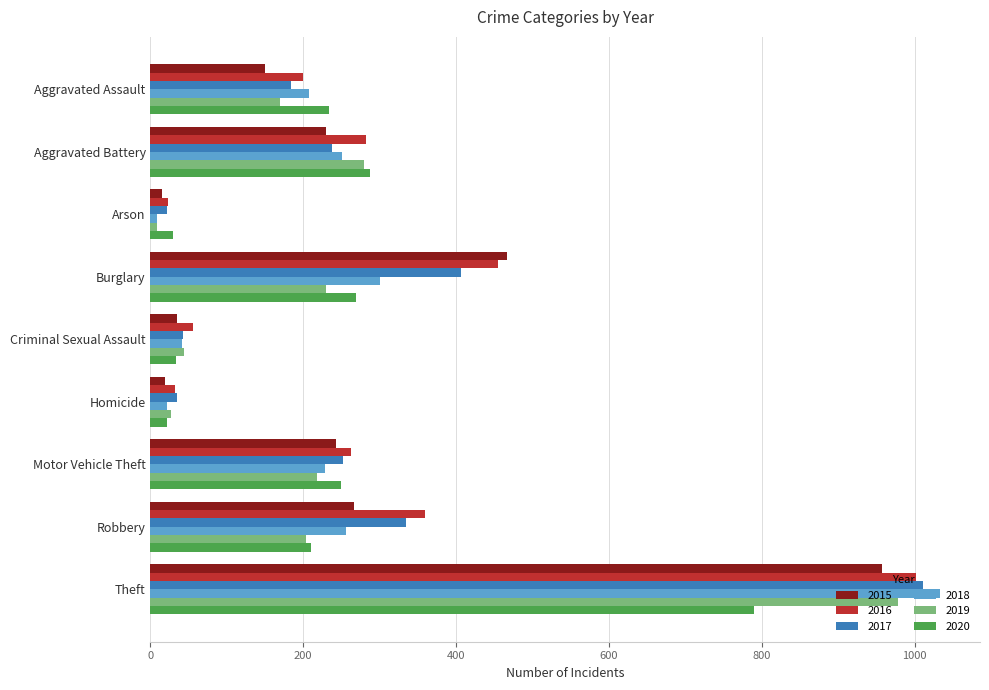

What is the difference between the maximum and minimum values in the 2020 series?

768